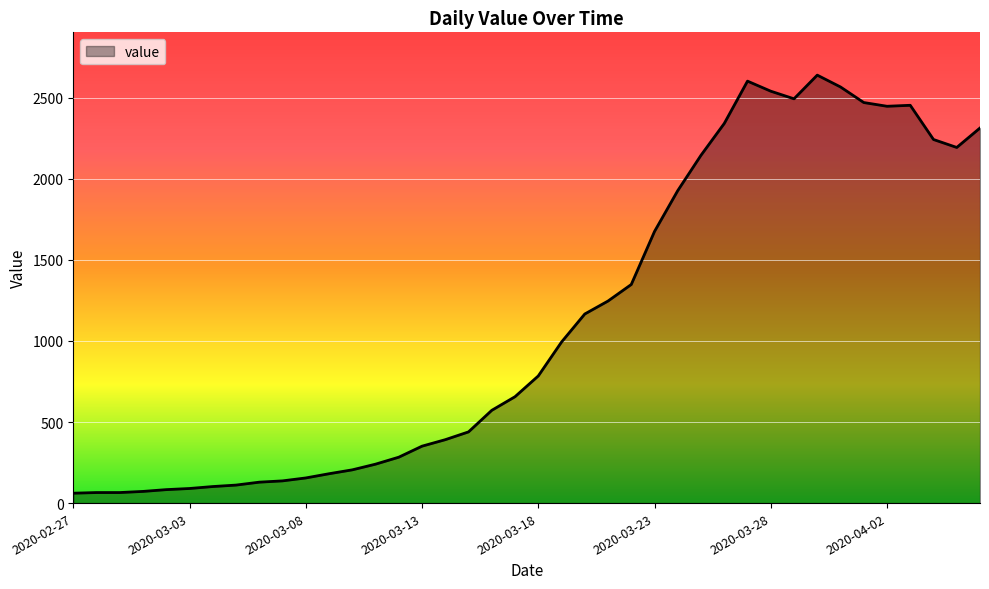

What is the difference between the maximum and minimum values?

2578